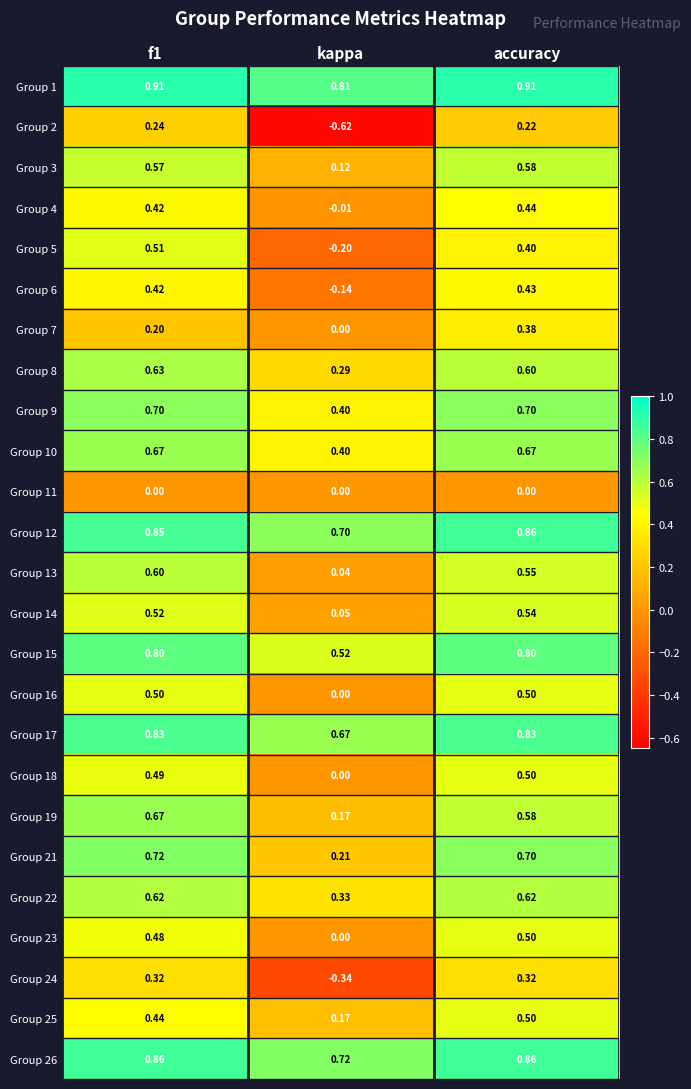

Which category has the lowest value in the Group 26 series?

kappa